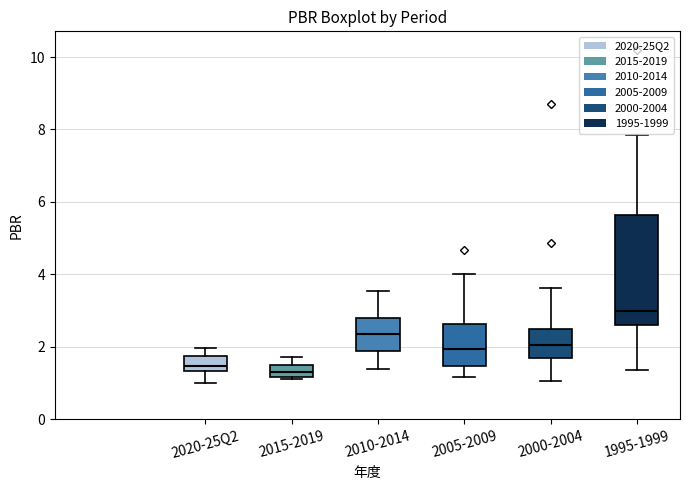

Where is the upper edge of the box for 2005-2009 on the y-axis? The values are not printed on the chart, so give them approximately, as read against the axis.

2.6